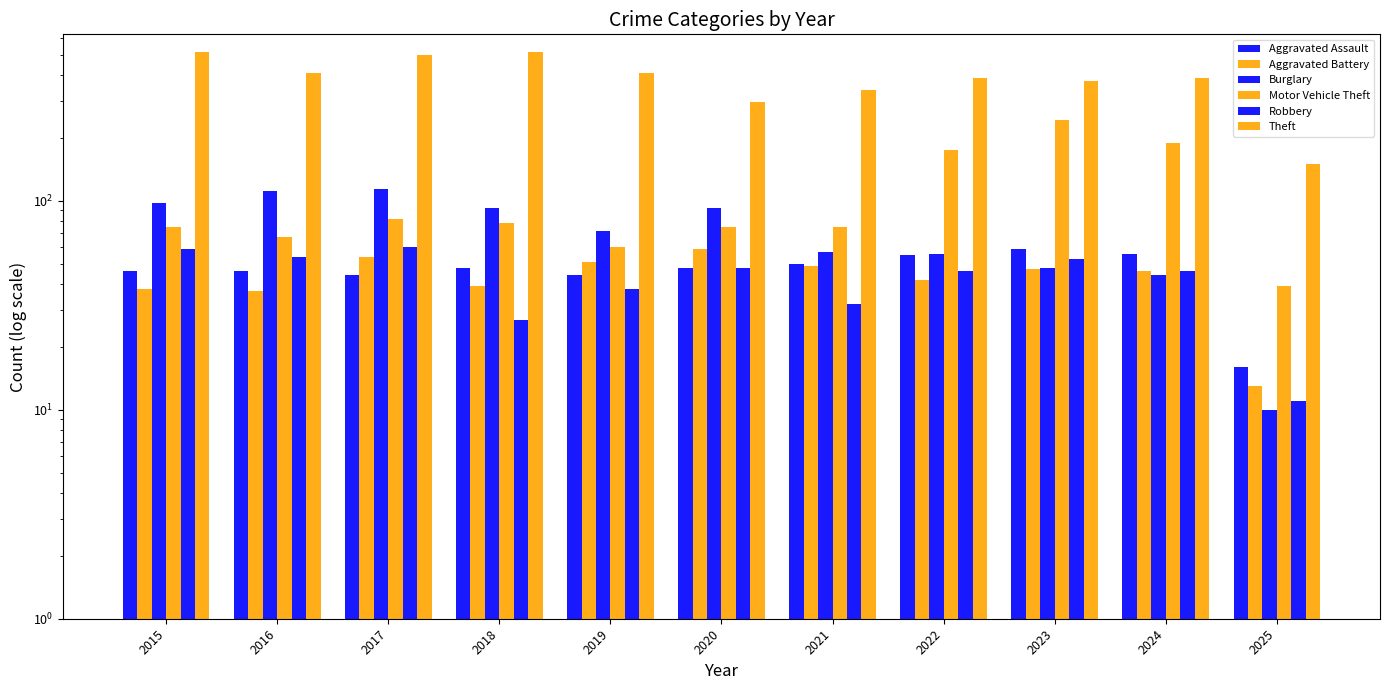

What are all the series names shown in the legend?

Aggravated Assault, Aggravated Battery, Burglary, Motor Vehicle Theft, Robbery, Theft